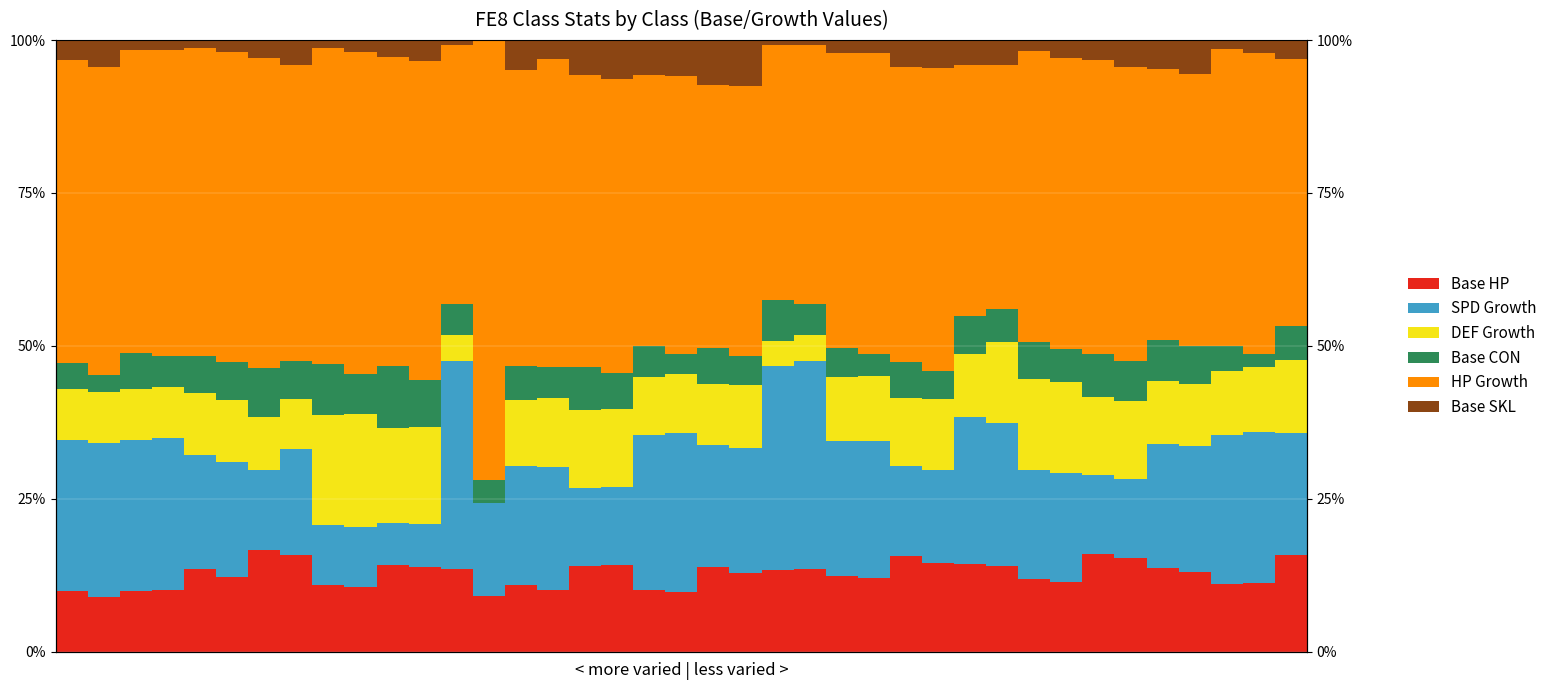

Rank the series at 3 from lowest to highest value.

Base SKL, Base CON, DEF Growth, Base HP, SPD Growth, HP Growth